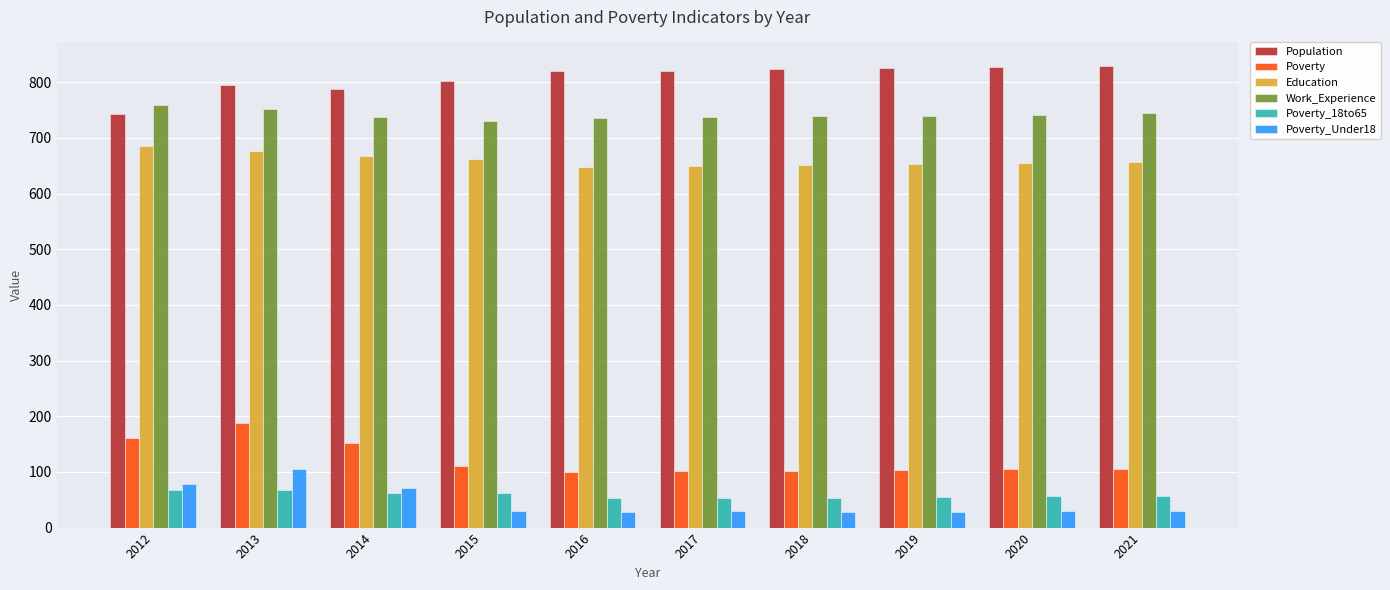

How many values in the Education series are below 657?

5